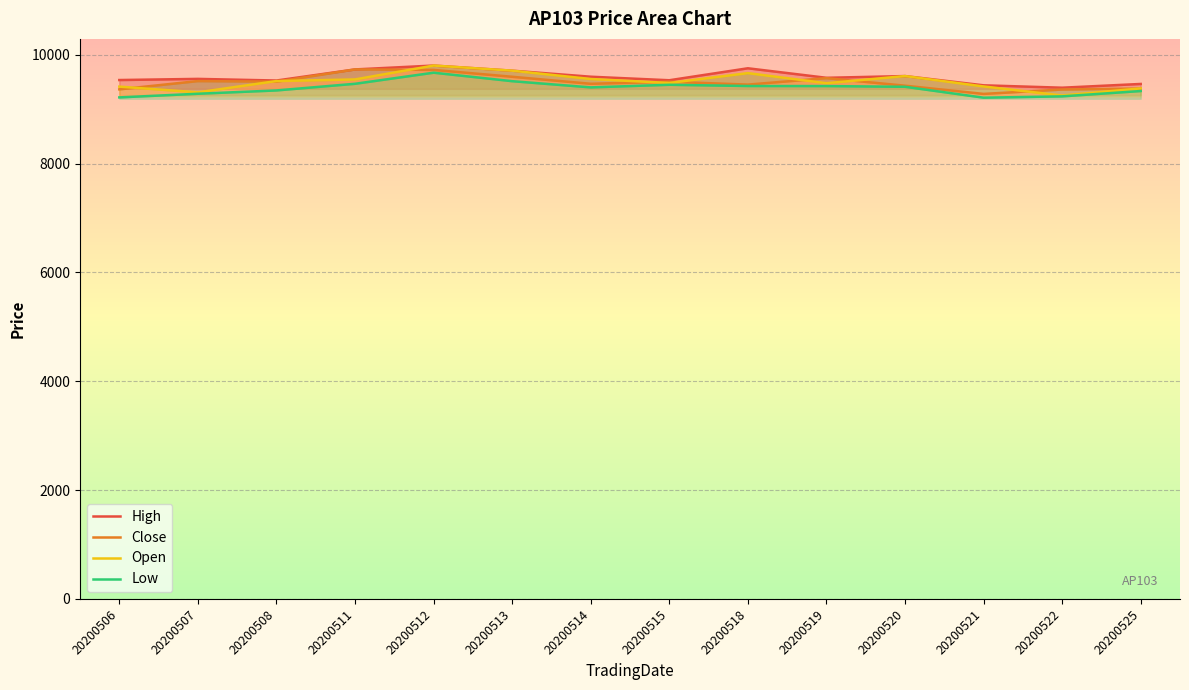

What is the sum of the Low values at 20200521 and 20200515?

18657